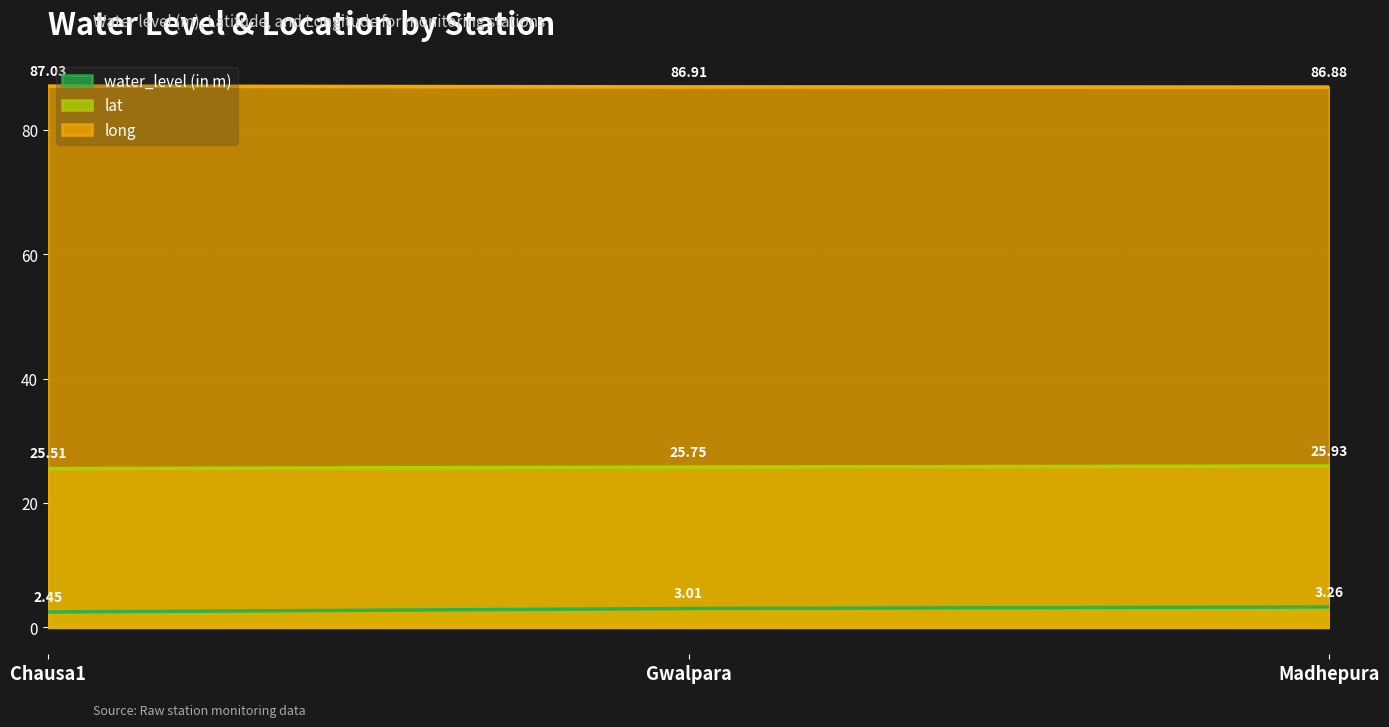

Count the lat values in the range 25 to 26.

3